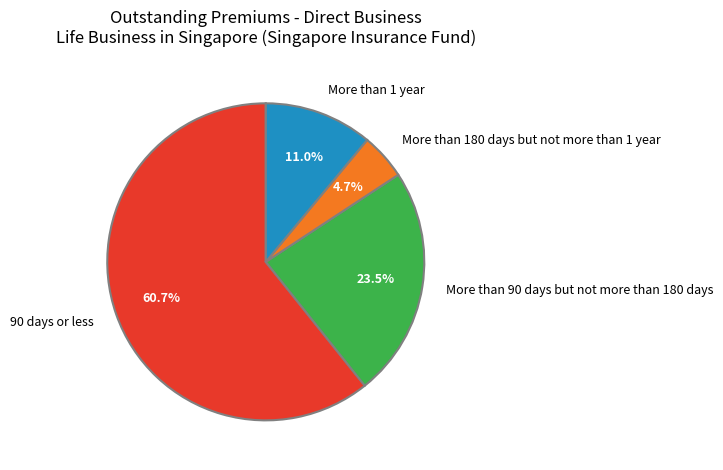

Is it true that More than 180 days but not more than 1 year is 5% of the pie?

True